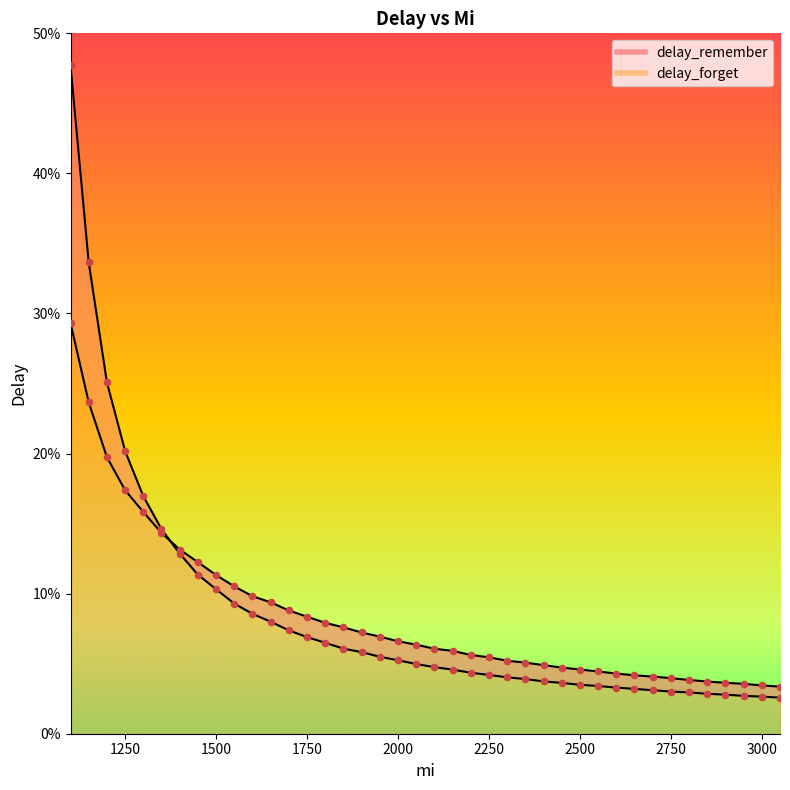

Which series reaches the maximum Y coordinate?

delay_forget